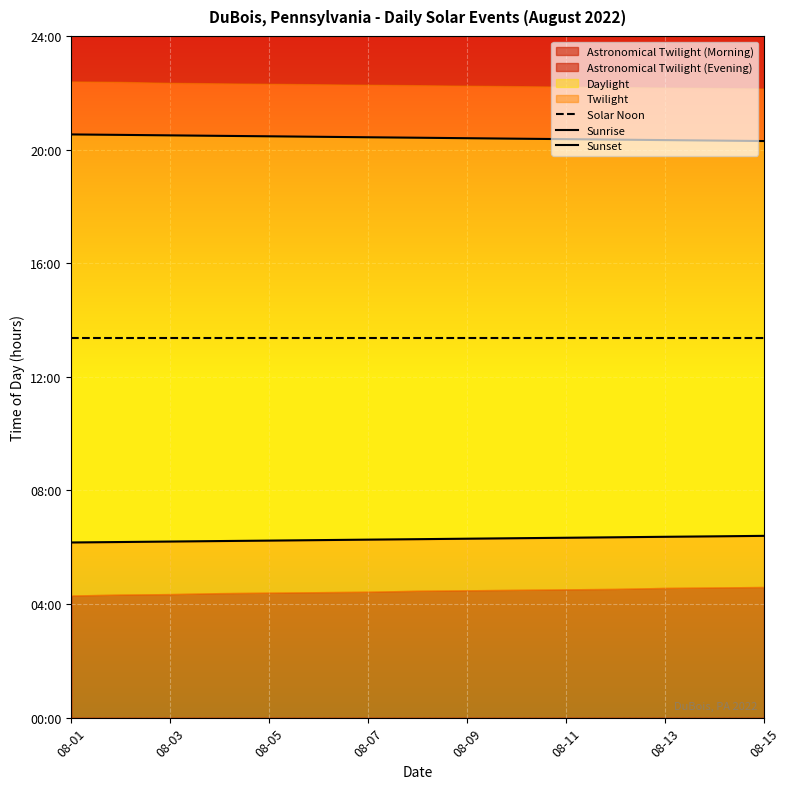

True or false: Sunset and Solar Noon intersect in this chart.

False